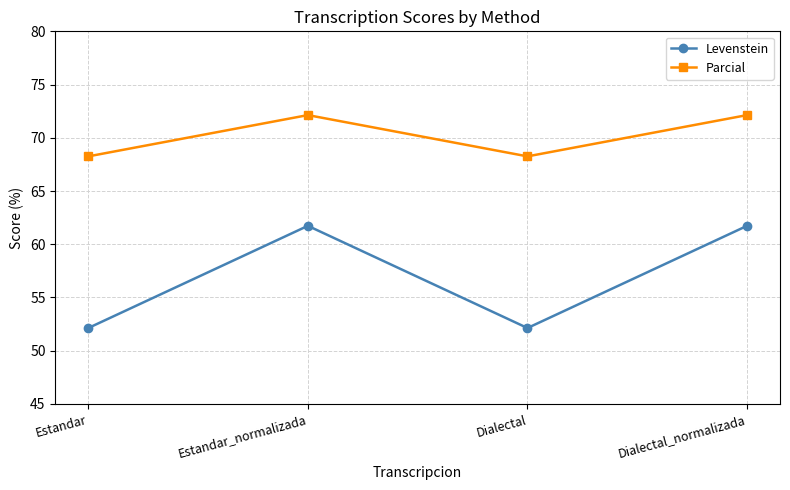

What is the total value across all series at Estandar_normalizada?

133.9